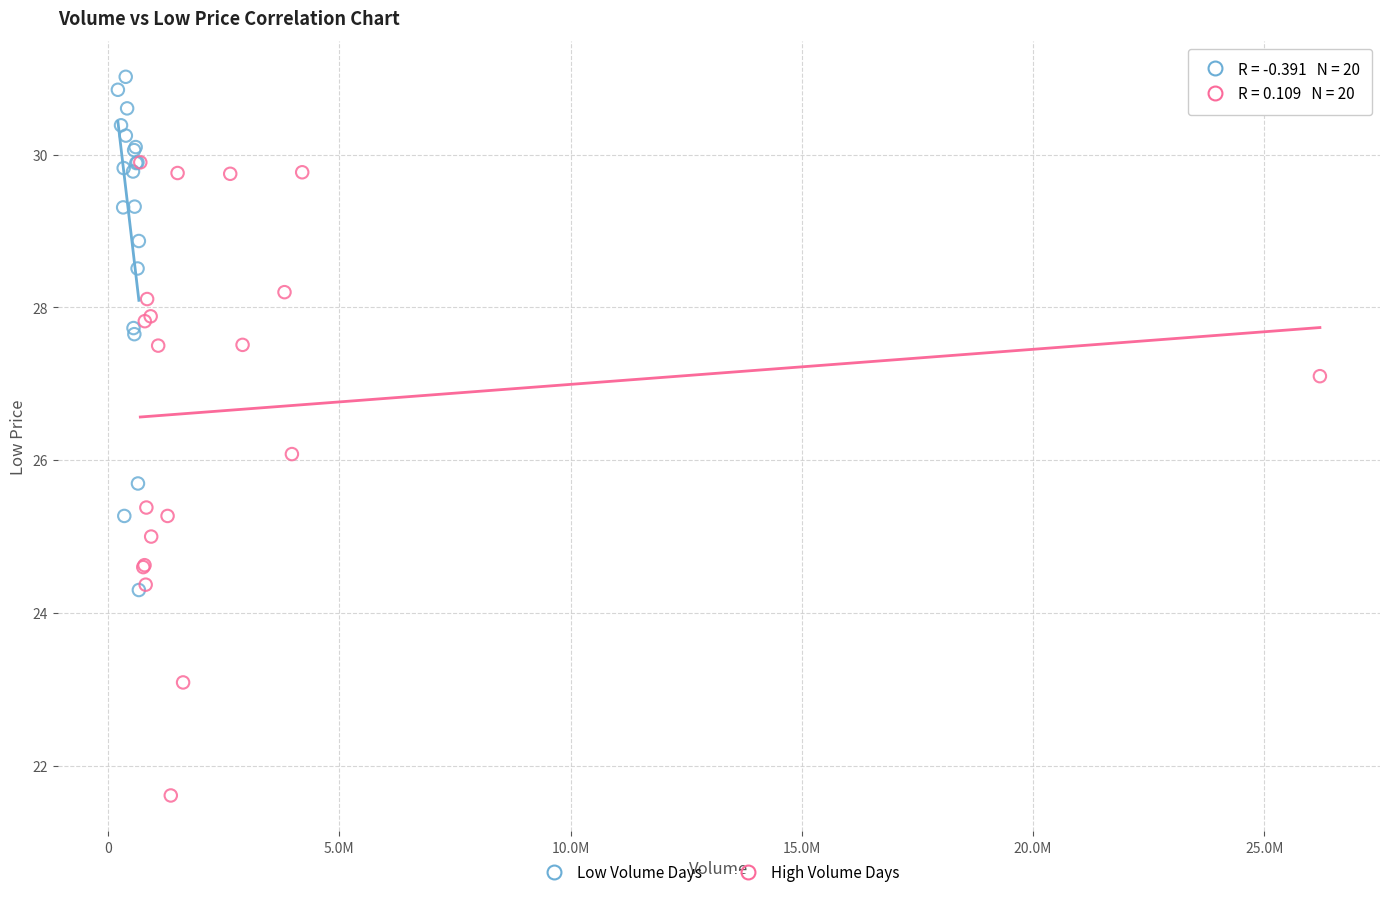

Which series reaches the maximum Y coordinate?

Low Volume Days